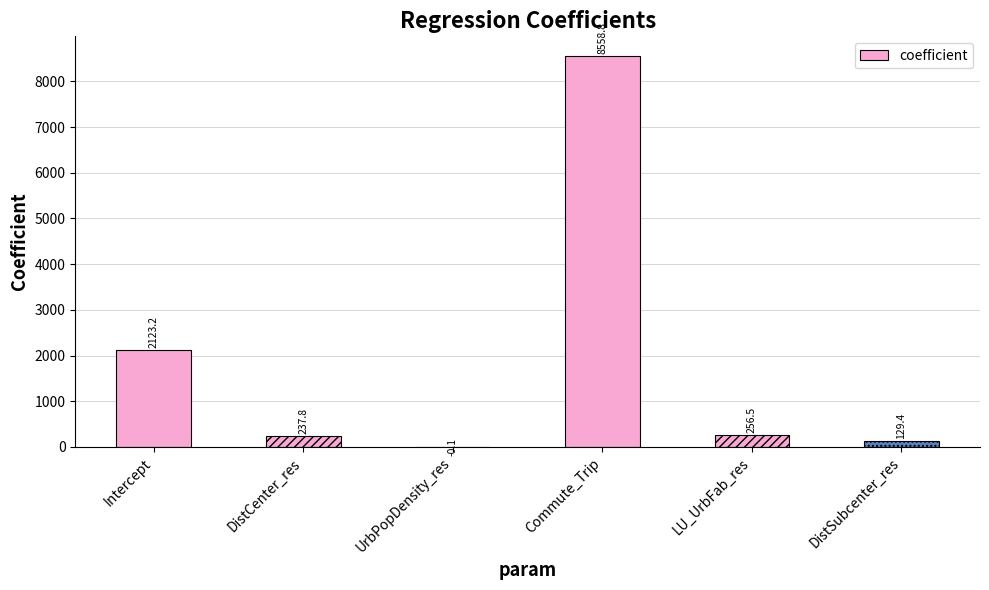

Between DistSubcenter_res and UrbPopDensity_res, which is larger?

DistSubcenter_res